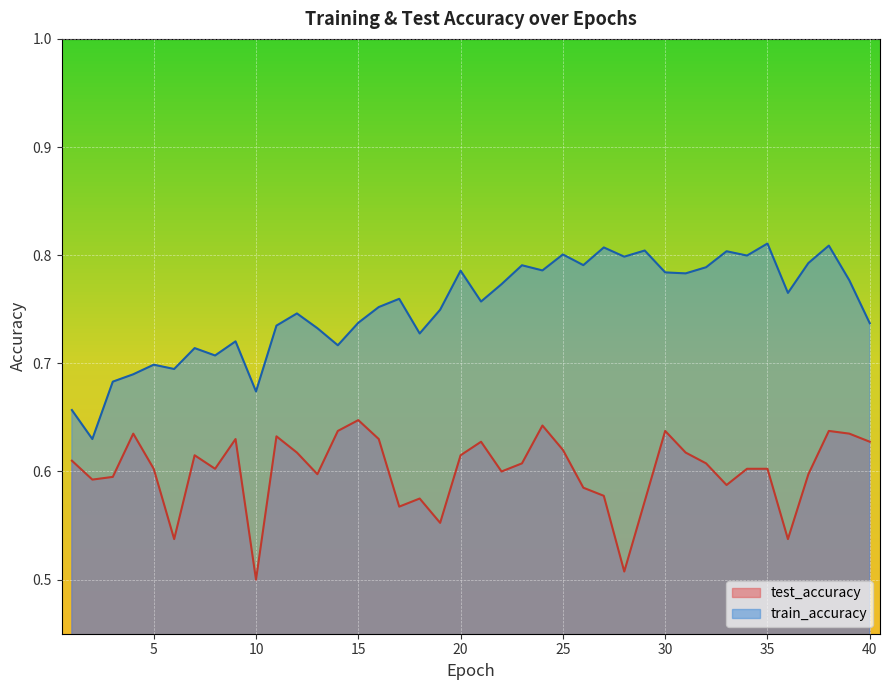

At which category does test_accuracy reach its first local peak?

4